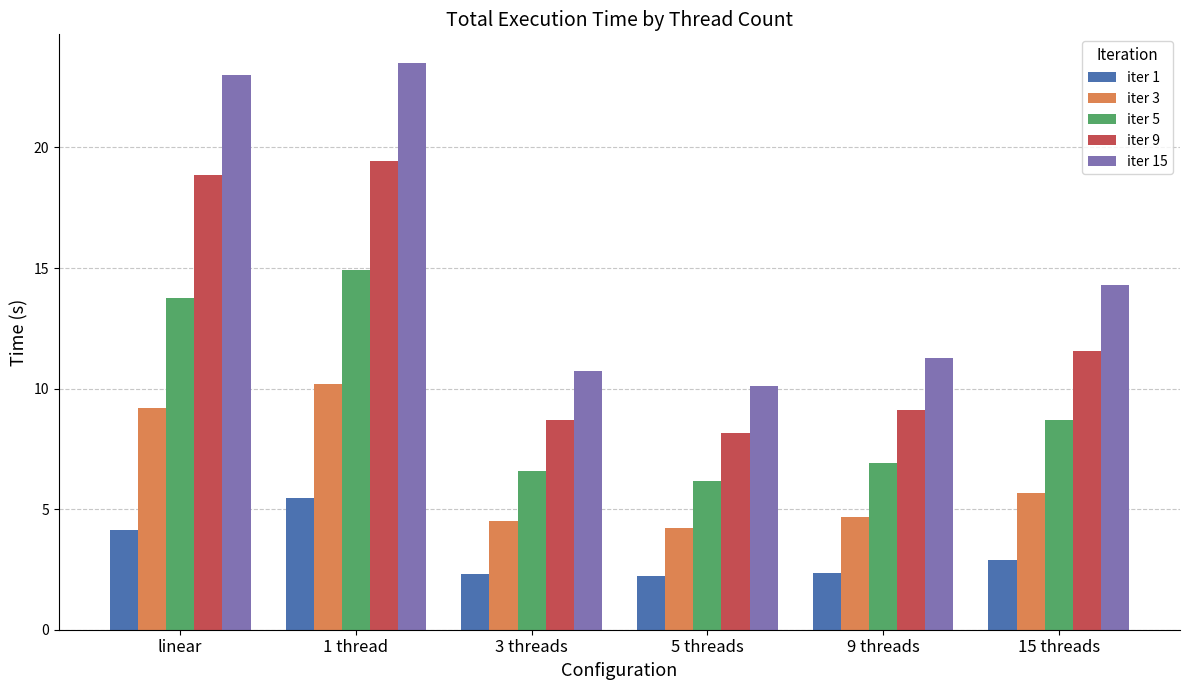

The iter 9 series shows 9.2 at linear. True or false?

False